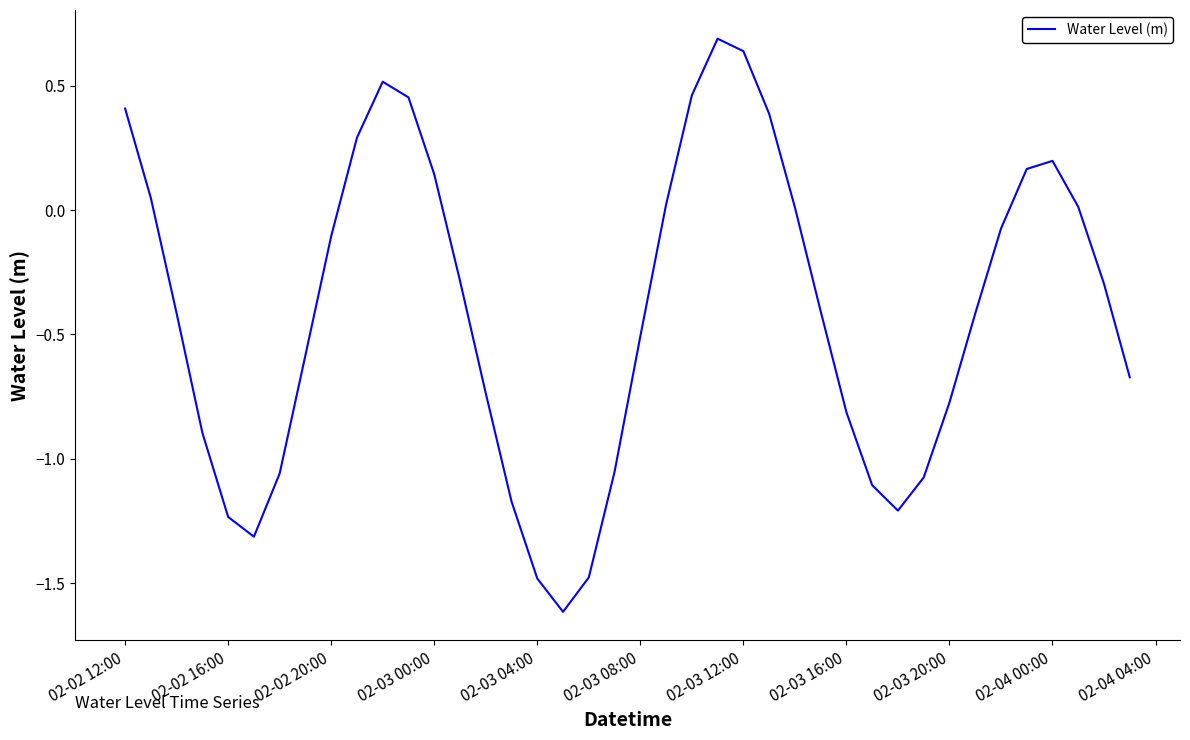

How many positive values are there?

15